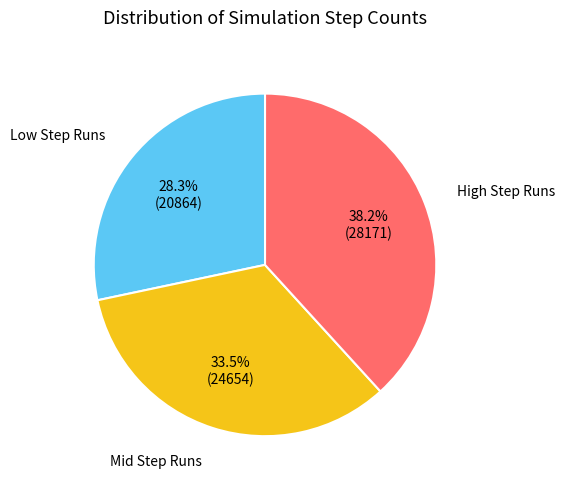

Is there any slice that represents more than half of the pie?

No